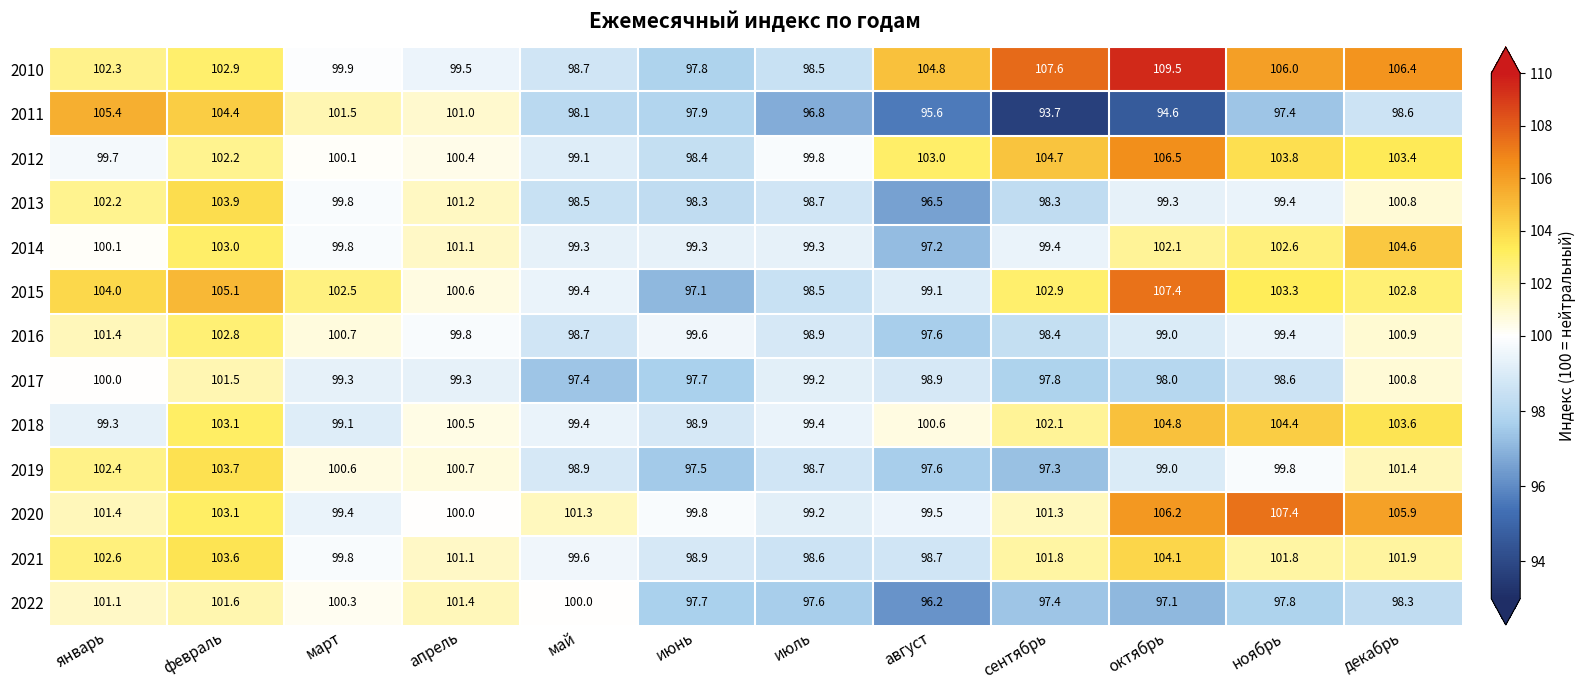

The 2022 series shows 100.0 at май. True or false?

True